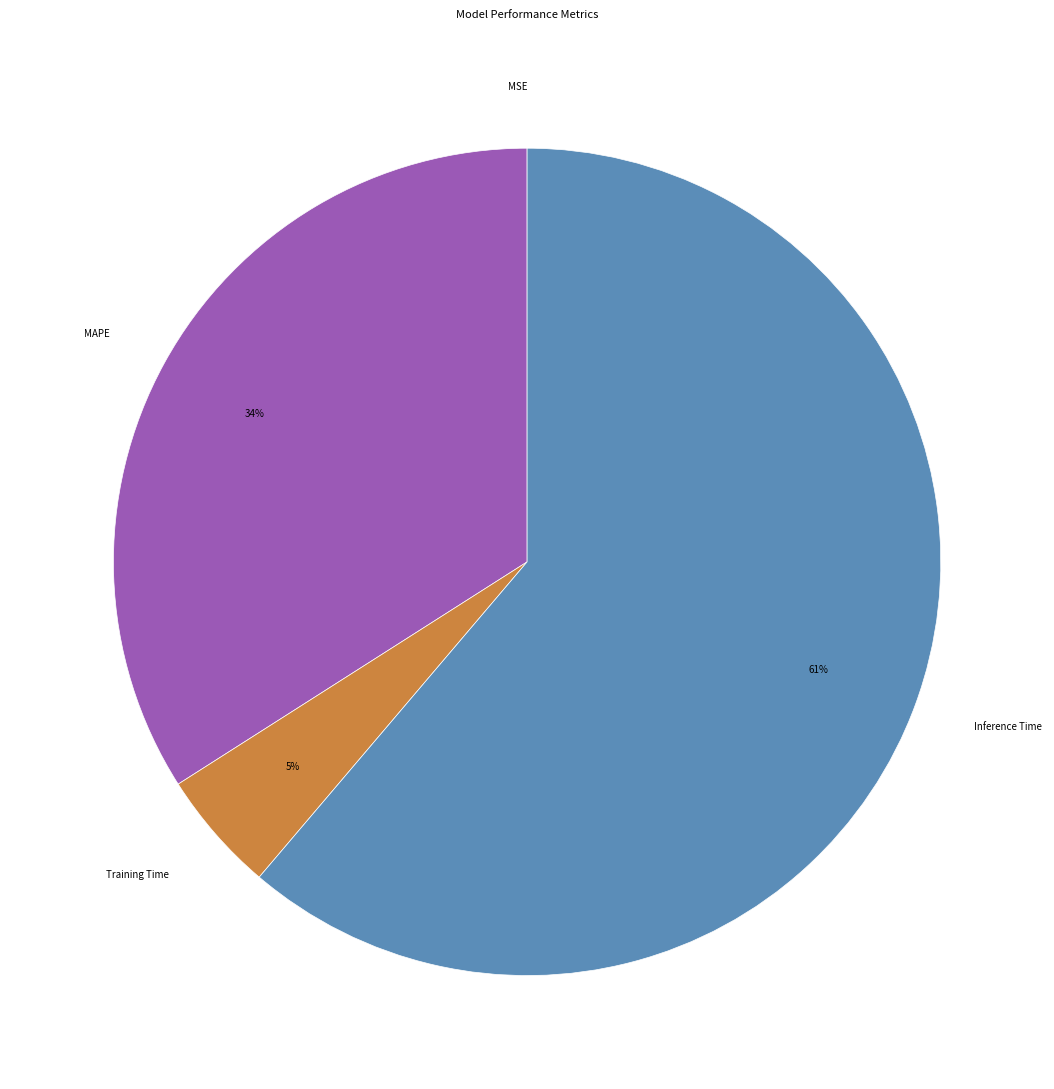

Is there a majority slice in this chart?

Yes